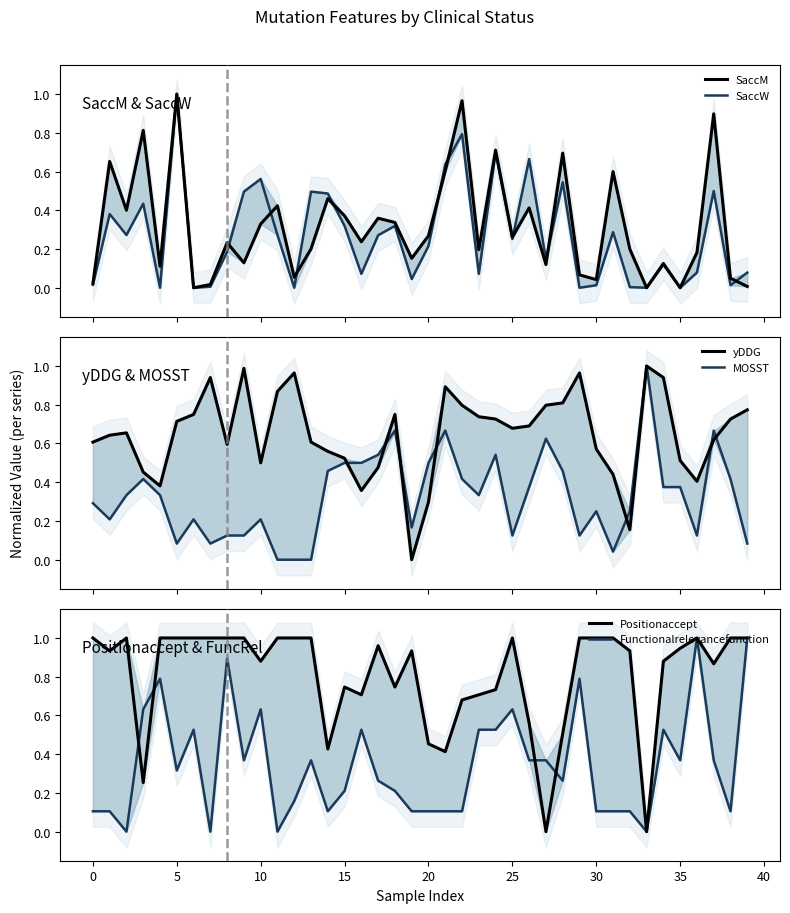

Reading left to right, transcribe all the data shown in this chart.

SaccM: 0.0	0.7	0.4	0.8	0.1	1.0	0.0	0.0	0.2	0.1	0.3	0.4	0.1	0.2	0.5	0.4	0.2	0.4	0.3	0.2	0.3	0.6	1.0	0.2	0.7	0.3	0.4	0.1	0.7	0.1	0.0	0.6	0.2	0.0	0.1	0.0	0.2	0.9	0.0	0.0
SaccW: 0.0	0.4	0.3	0.4	0.0	1.0	0.0	0.0	0.2	0.5	0.6	0.3	0.0	0.5	0.5	0.3	0.1	0.3	0.3	0.0	0.2	0.6	0.8	0.1	0.7	0.3	0.7	0.1	0.5	0.0	0.0	0.3	0.0	0.0	0.1	0.0	0.1	0.5	0.0	0.1
yDDG: 0.6	0.6	0.7	0.5	0.4	0.7	0.8	0.9	0.6	1.0	0.5	0.9	1.0	0.6	0.6	0.5	0.4	0.5	0.8	0.0	0.3	0.9	0.8	0.7	0.7	0.7	0.7	0.8	0.8	1.0	0.6	0.4	0.2	1.0	0.9	0.5	0.4	0.6	0.7	0.8
MOSST: 0.3	0.2	0.3	0.4	0.3	0.1	0.2	0.1	0.1	0.1	0.2	0.0	0.0	0.0	0.5	0.5	0.5	0.5	0.7	0.2	0.5	0.7	0.4	0.3	0.5	0.1	0.4	0.6	0.5	0.1	0.2	0.0	0.2	1.0	0.4	0.4	0.1	0.7	0.4	0.1
Positionaccept: 1.0	0.9	1.0	0.3	1.0	1.0	1.0	1.0	1.0	1.0	0.9	1.0	1.0	1.0	0.4	0.7	0.7	1.0	0.7	0.9	0.5	0.4	0.7	0.7	0.7	1.0	0.6	0.0	0.5	1.0	1.0	1.0	0.9	0.0	0.9	0.9	1.0	0.9	1.0	1.0
Functionalrelevancefunction: 0.1	0.1	0.0	0.6	0.8	0.3	0.5	0.0	0.9	0.4	0.6	0.0	0.2	0.4	0.1	0.2	0.5	0.3	0.2	0.1	0.1	0.1	0.1	0.5	0.5	0.6	0.4	0.4	0.3	0.8	0.1	0.1	0.1	0.0	0.5	0.4	1.0	0.4	0.1	1.0